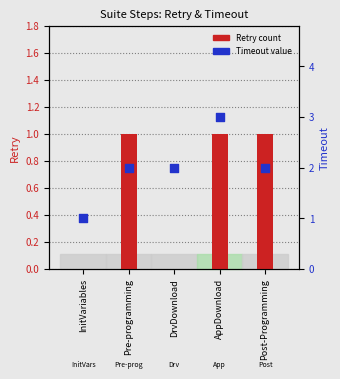

What is the total value across all series at InitVariables?

1